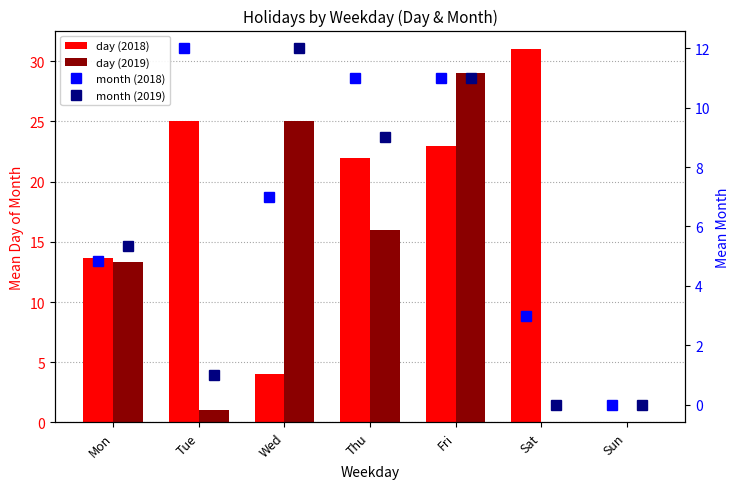

What is the approximate value of month (2019) at Thu?

9.0